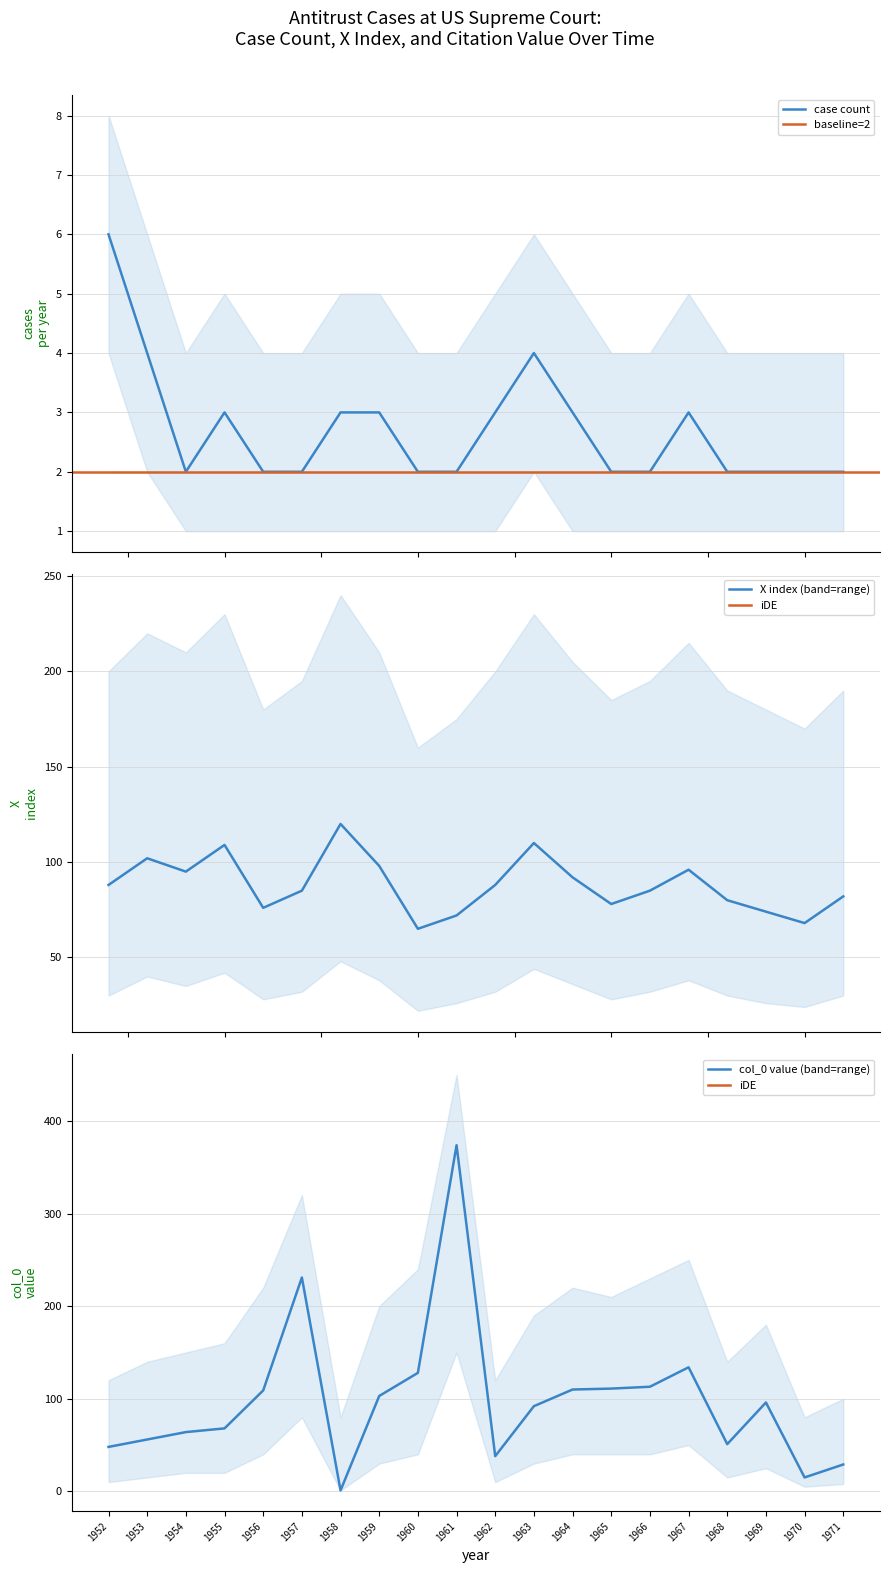

What is the value of the case_count_lower point at the 13th from the left?

1